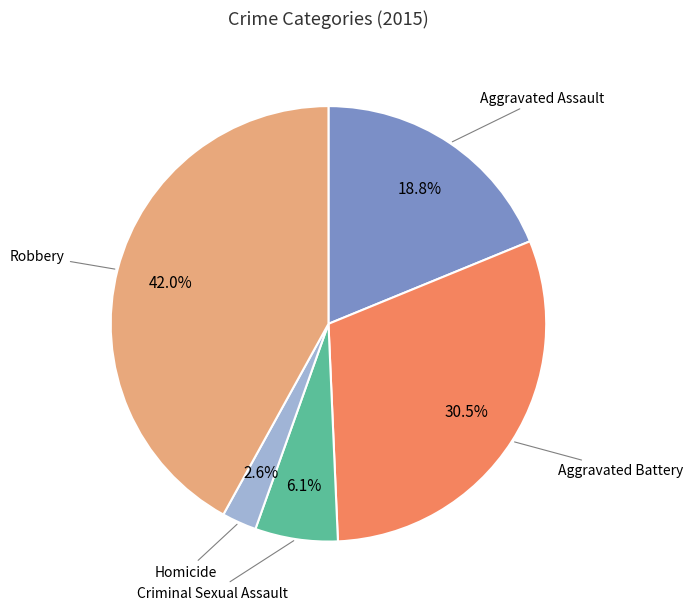

Is there any slice that represents more than half of the pie?

No